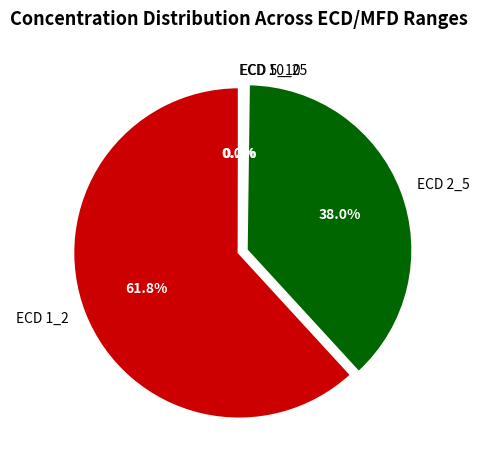

What is the largest slice in the pie chart?

ECD 1_2